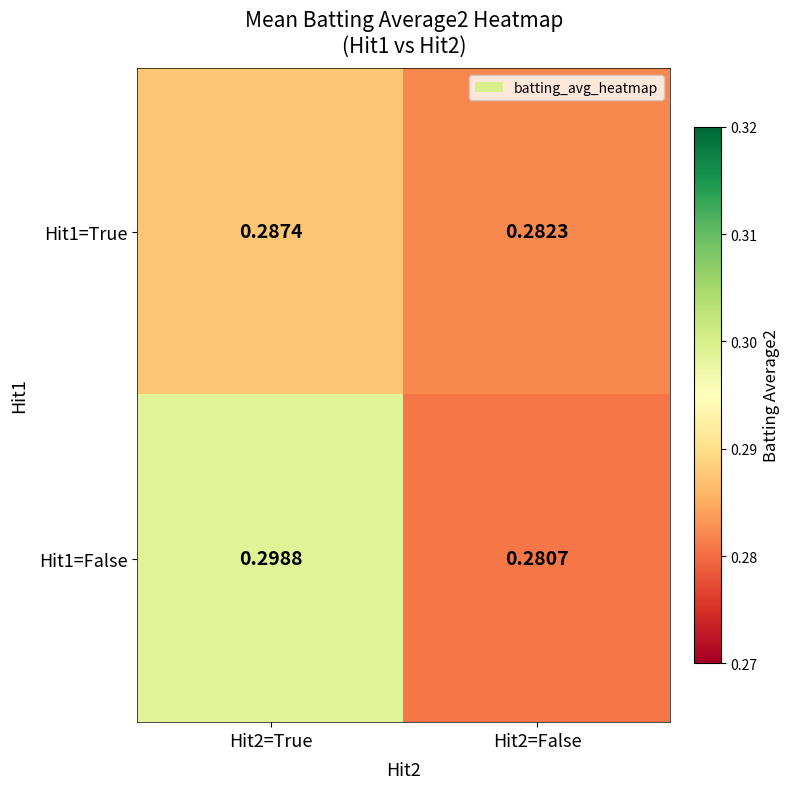

Reading left to right, transcribe all the data shown in this chart.

Hit1=True: Hit2=True=0.3	Hit2=False=0.3
Hit1=False: Hit2=True=0.3	Hit2=False=0.3